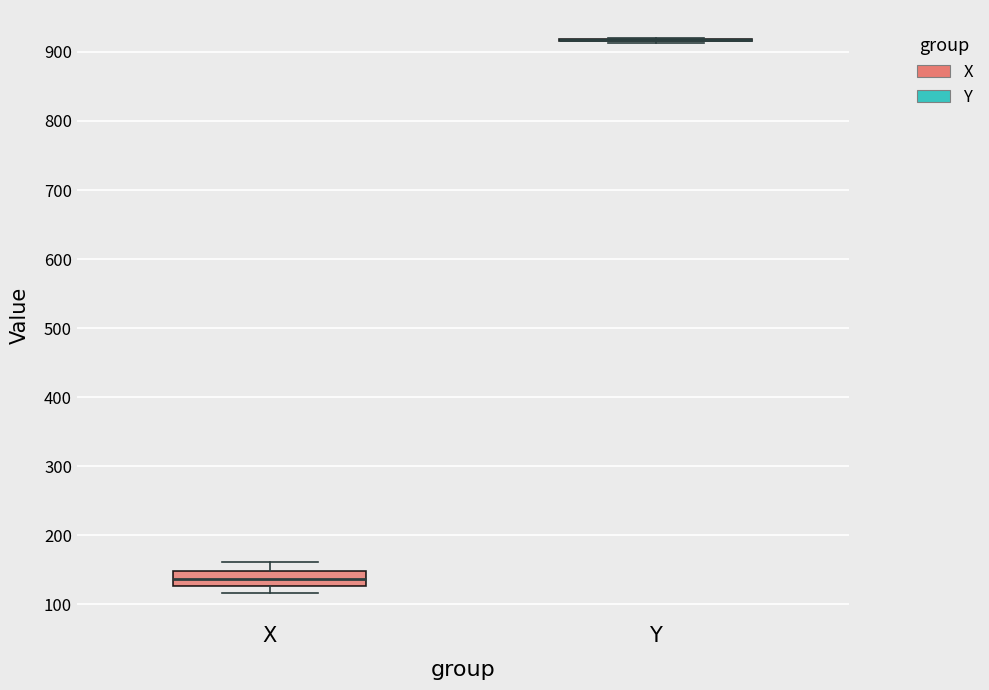

Reading left to right, read every box against the y-axis: the position of its median line, the range the box covers, and the ends of its whiskers. The values are not printed on the chart, so give them approximately, as read against the axis.

X: median 140, box 130 to 150, whiskers 120 to 160
Y: box collapsed to a line at 920, whiskers 910 to 920